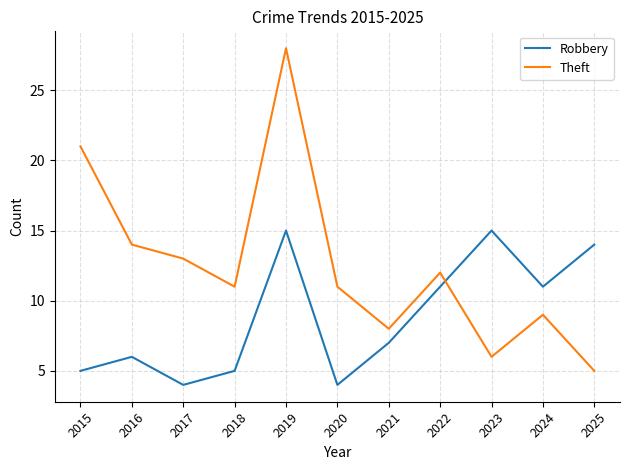

In Robbery, how many points are higher than both neighbors (excluding endpoints)?

3